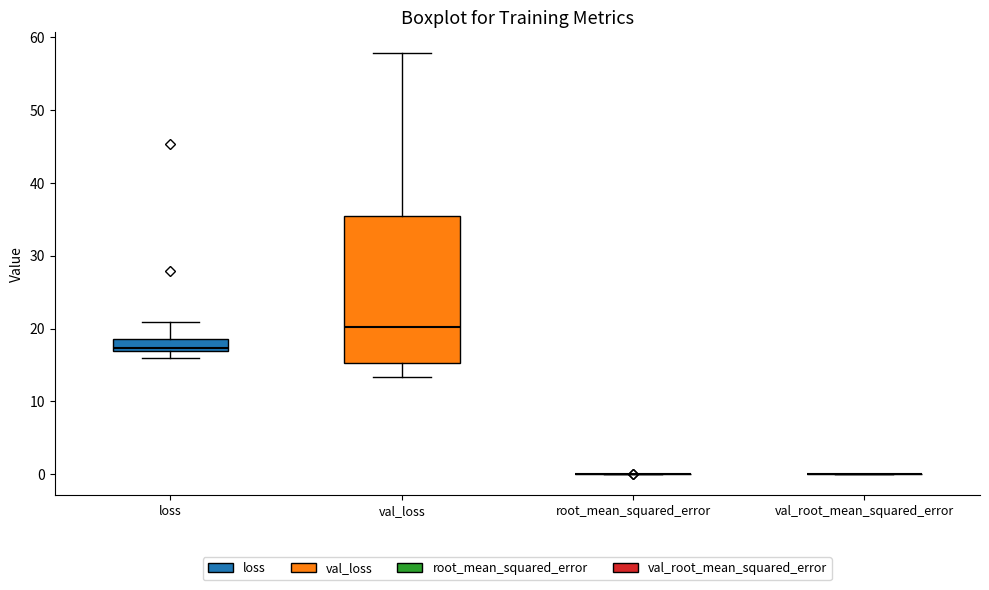

Reading left to right, transcribe this box plot: for each box, give where its median line is, the range the box spans, and where its two whiskers end, as read against the y-axis. The values are not printed on the chart, so give them approximately, as read against the axis.

loss: median 17 (just above the box's lower edge), box 17 to 19, whiskers 16 to 21
val_loss: median 20, box 15 to 36, whiskers 13 to 58
root_mean_squared_error: box collapsed to a line at 0, whiskers 0 to 0
val_root_mean_squared_error: box collapsed to a line at 0, whiskers 0 to 0